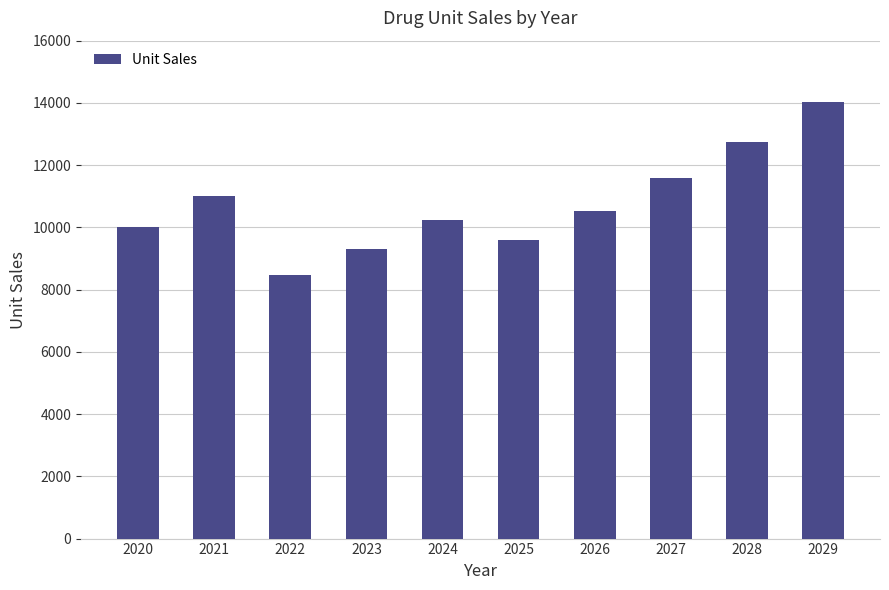

What is the minimum value shown in the chart?

8470.0